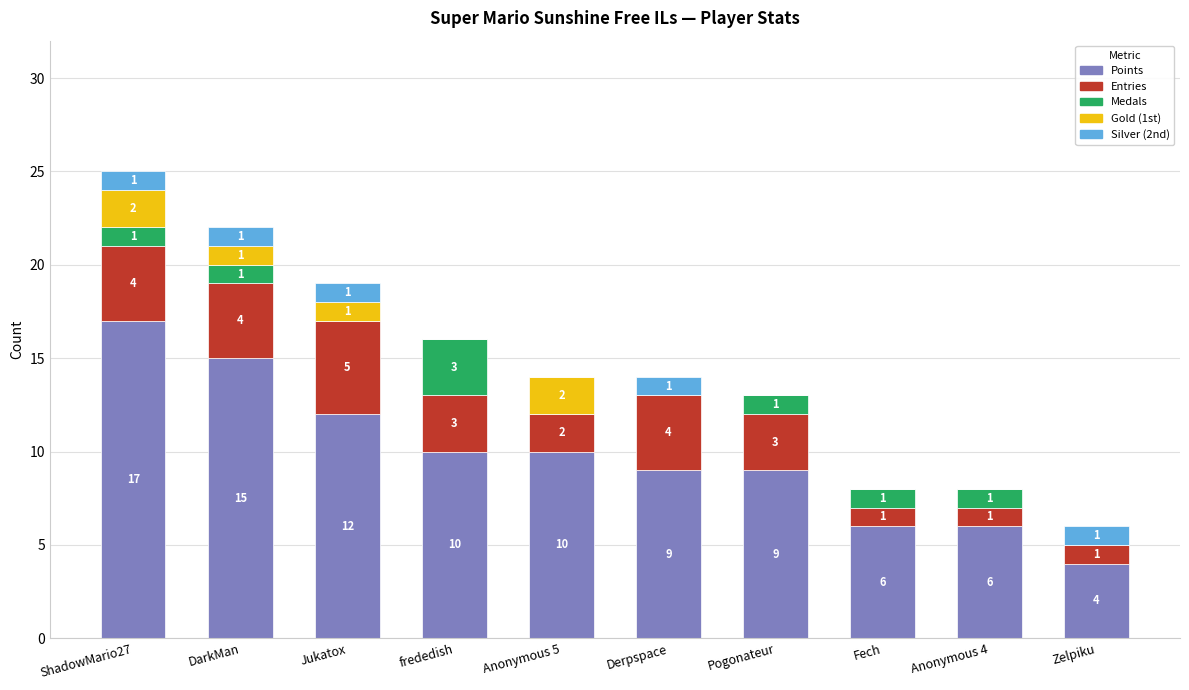

What is the highest value of the Points series?

17